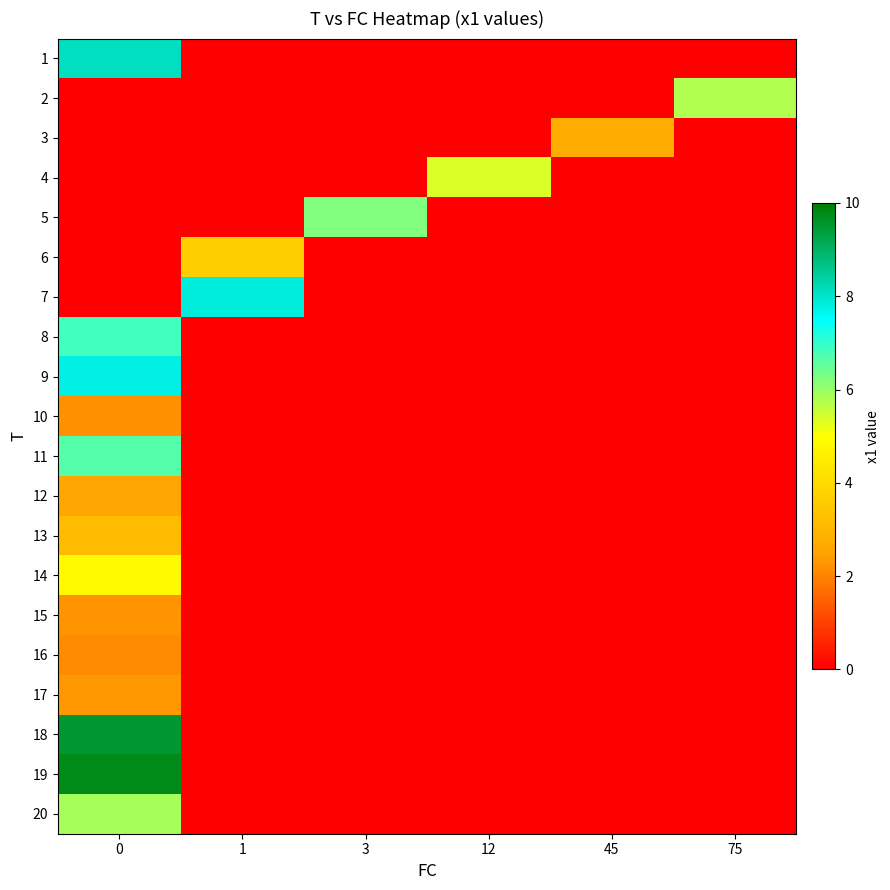

Reading right to left, list all the values displayed in this chart.

1: 75=0.0	45=0.0	12=0.0	3=0.0	1=0.0	0=8.1
2: 75=5.8	45=0.0	12=0.0	3=0.0	1=0.0	0=0.0
3: 75=0.0	45=2.7	12=0.0	3=0.0	1=0.0	0=0.0
4: 75=0.0	45=0.0	12=5.4	3=0.0	1=0.0	0=0.0
5: 75=0.0	45=0.0	12=0.0	3=6.2	1=0.0	0=0.0
6: 75=0.0	45=0.0	12=0.0	3=0.0	1=3.6	0=0.0
7: 75=0.0	45=0.0	12=0.0	3=0.0	1=7.8	0=0.0
8: 75=0.0	45=0.0	12=0.0	3=0.0	1=0.0	0=6.8
9: 75=0.0	45=0.0	12=0.0	3=0.0	1=0.0	0=7.8
10: 75=0.0	45=0.0	12=0.0	3=0.0	1=0.0	0=2.2
11: 75=0.0	45=0.0	12=0.0	3=0.0	1=0.0	0=6.7
12: 75=0.0	45=0.0	12=0.0	3=0.0	1=0.0	0=2.5
13: 75=0.0	45=0.0	12=0.0	3=0.0	1=0.0	0=3.1
14: 75=0.0	45=0.0	12=0.0	3=0.0	1=0.0	0=4.9
15: 75=0.0	45=0.0	12=0.0	3=0.0	1=0.0	0=2.2
16: 75=0.0	45=0.0	12=0.0	3=0.0	1=0.0	0=2.1
17: 75=0.0	45=0.0	12=0.0	3=0.0	1=0.0	0=2.3
18: 75=0.0	45=0.0	12=0.0	3=0.0	1=0.0	0=9.5
19: 75=0.0	45=0.0	12=0.0	3=0.0	1=0.0	0=9.8
20: 75=0.0	45=0.0	12=0.0	3=0.0	1=0.0	0=5.9